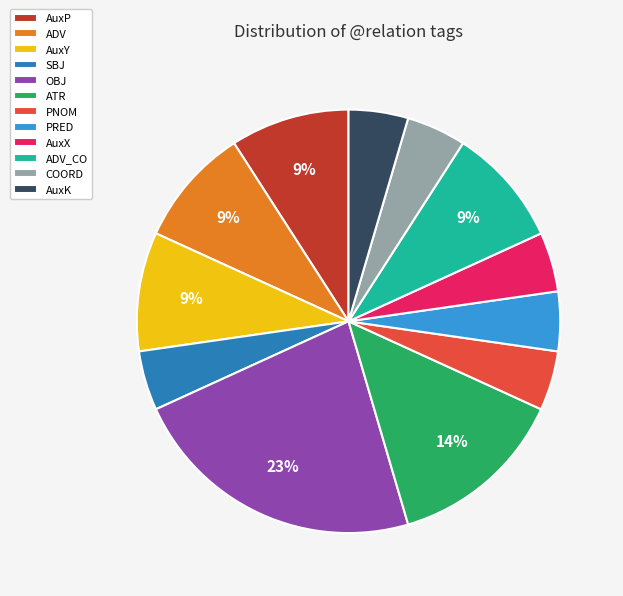

What percentage is the ATR slice, to the nearest percent?

14%